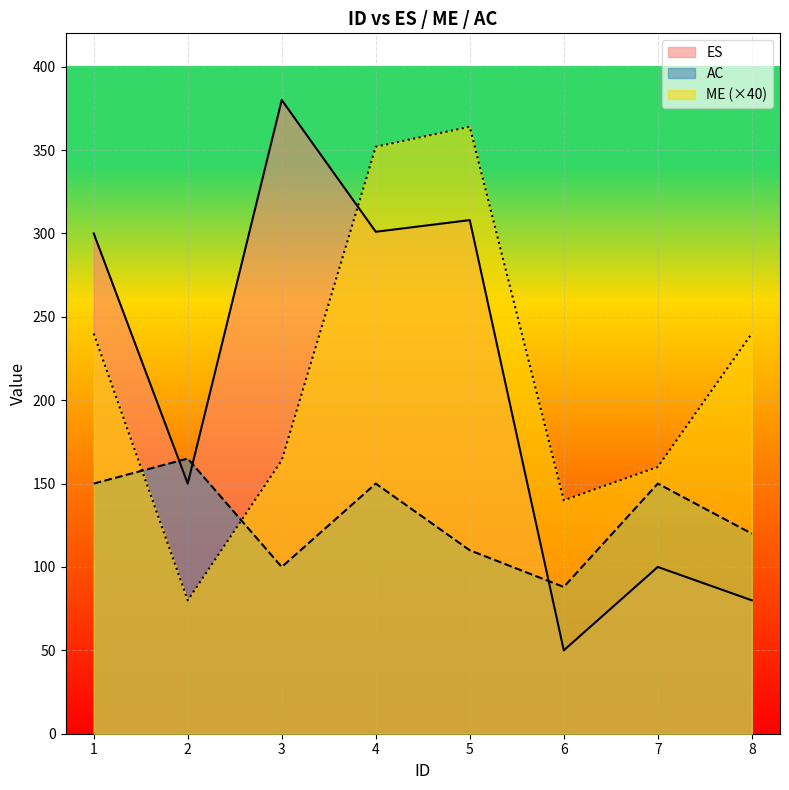

The ME series shows 80 at 2. True or false?

True